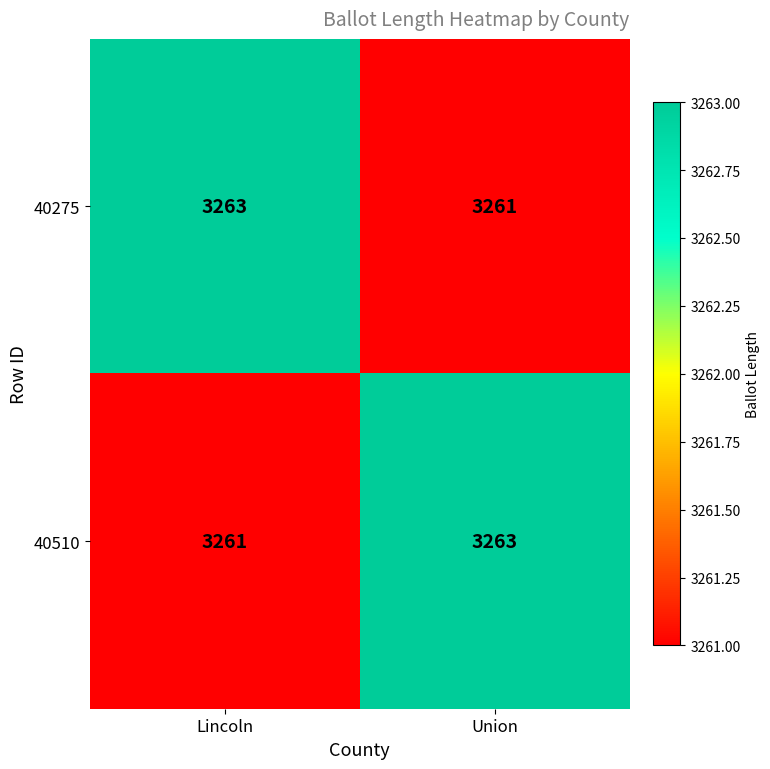

Is it true that 40275 equals 3263 at Lincoln?

True